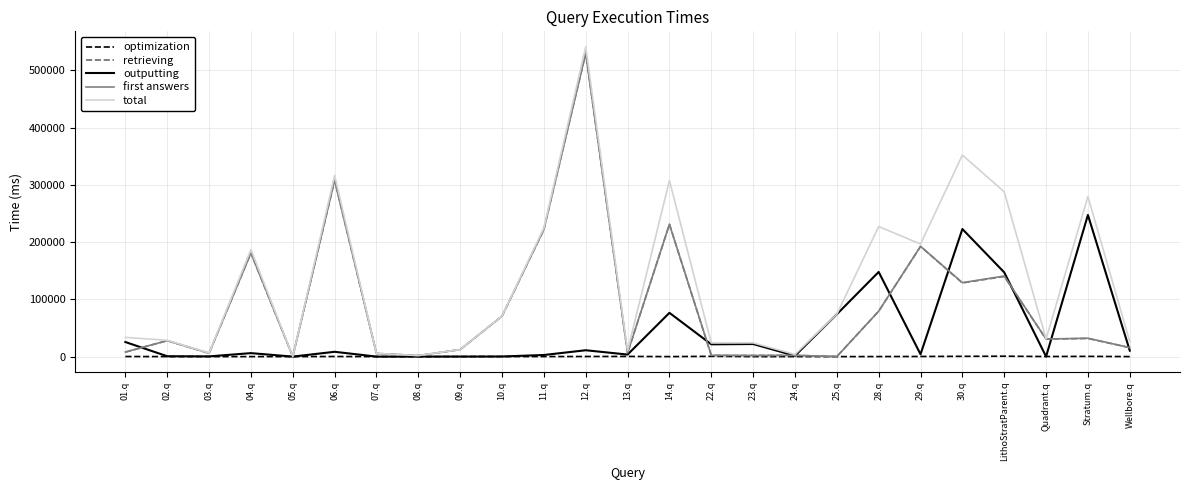

What is the maximum value for total?

541110.0